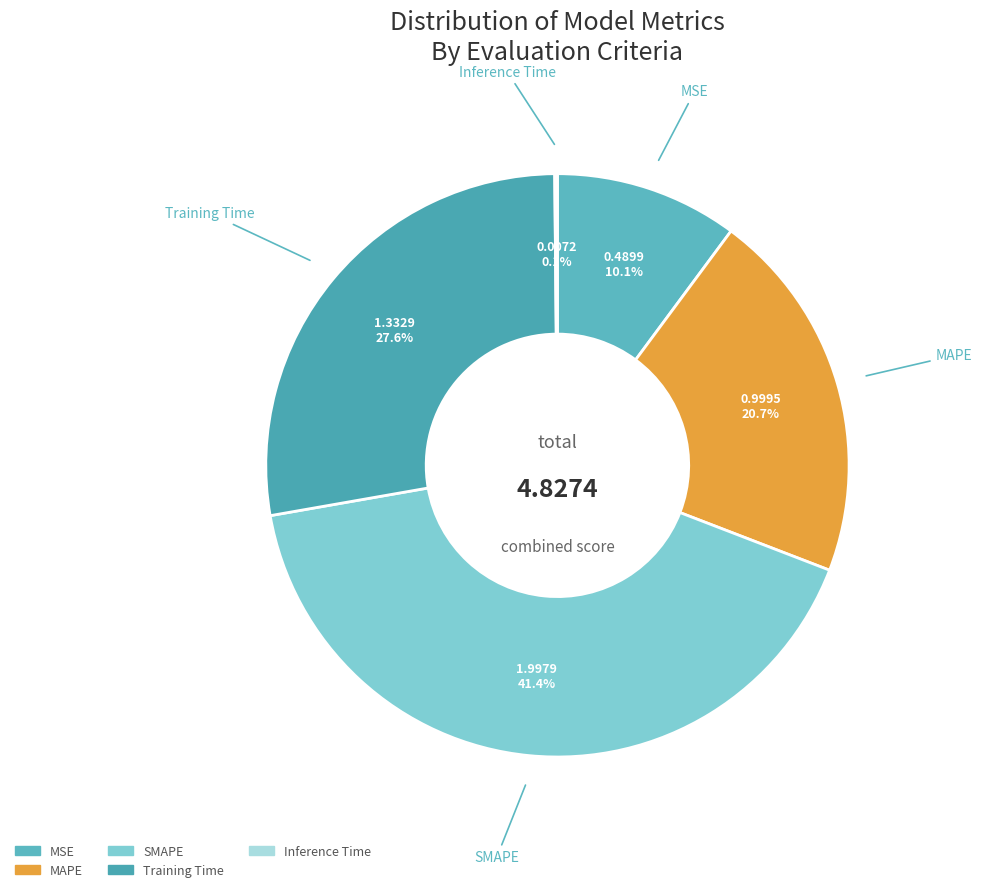

Is there a majority slice in this chart?

No